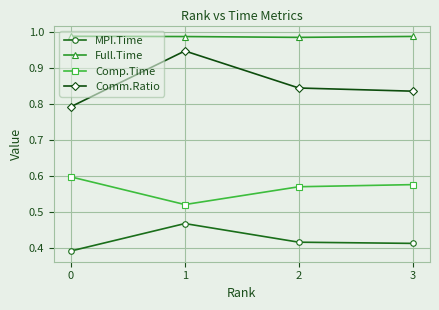

What is the sum of all MPI.Time values?

1.7